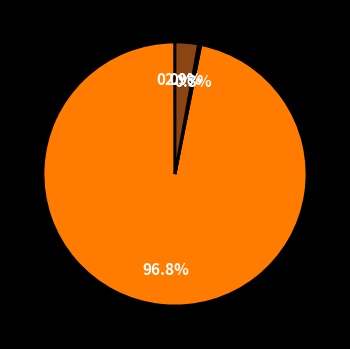

Is there a majority slice in this chart?

Yes